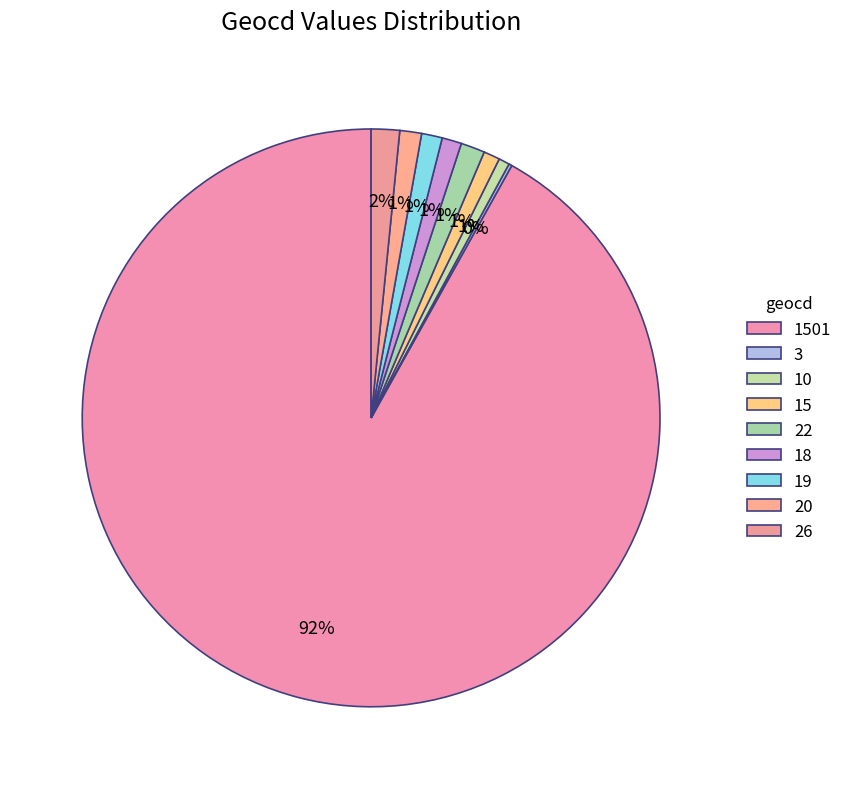

What portion of the pie excludes 19?

98.8%